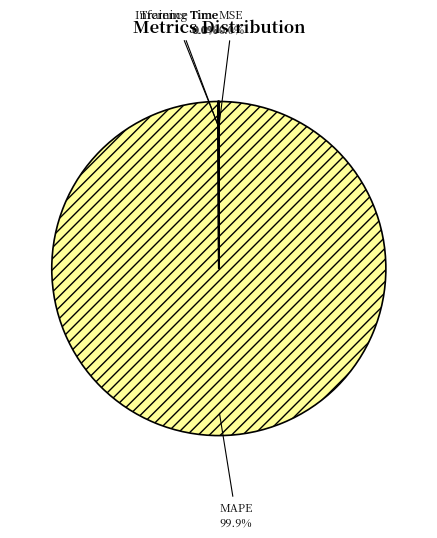

Does MAPE represent more than half of the total?

Yes